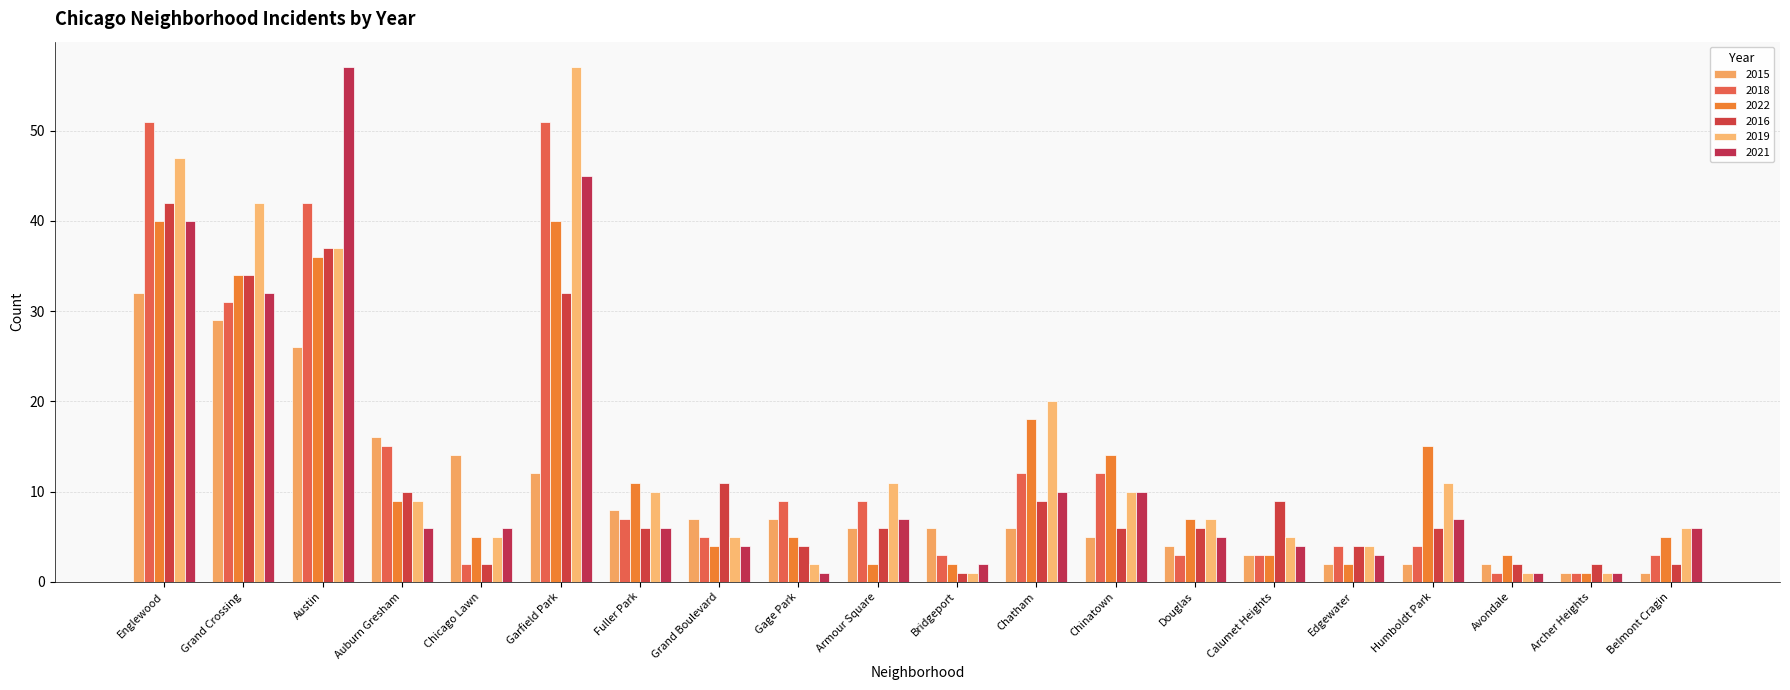

Is it true that 2022 equals 2 at Edgewater?

True